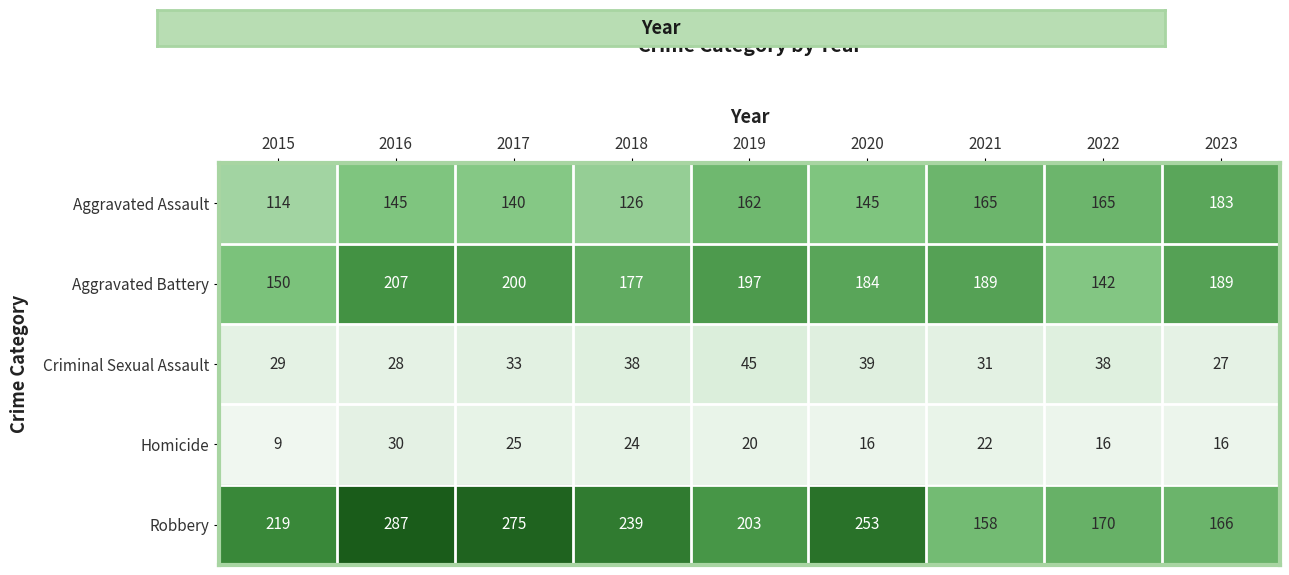

How many distinct data groups are displayed?

5